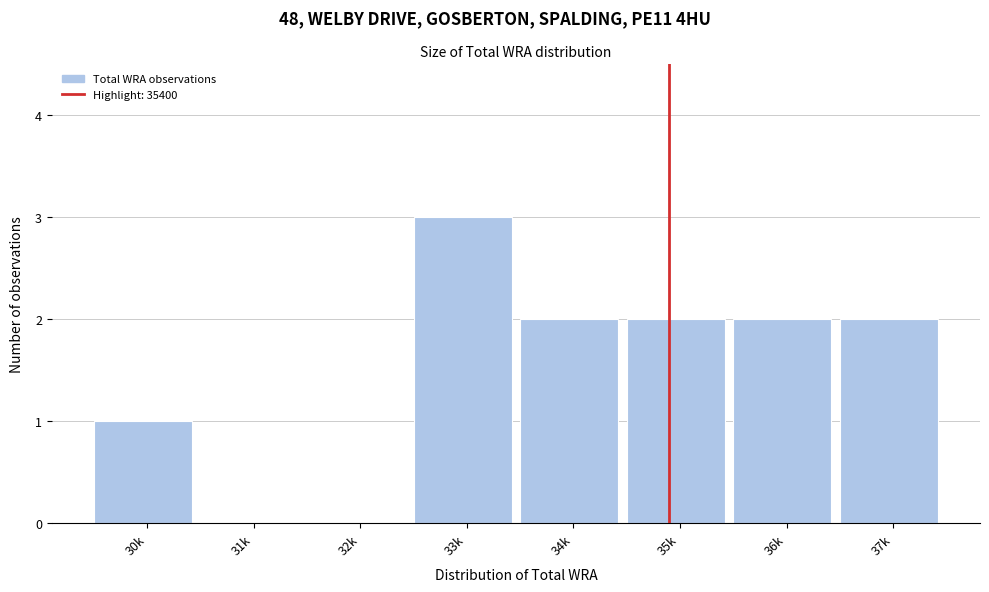

Reading left to right, extract all data points from this chart.

30k=1	31k=0	32k=0	33k=3	34k=2	35k=2	36k=2	37k=2